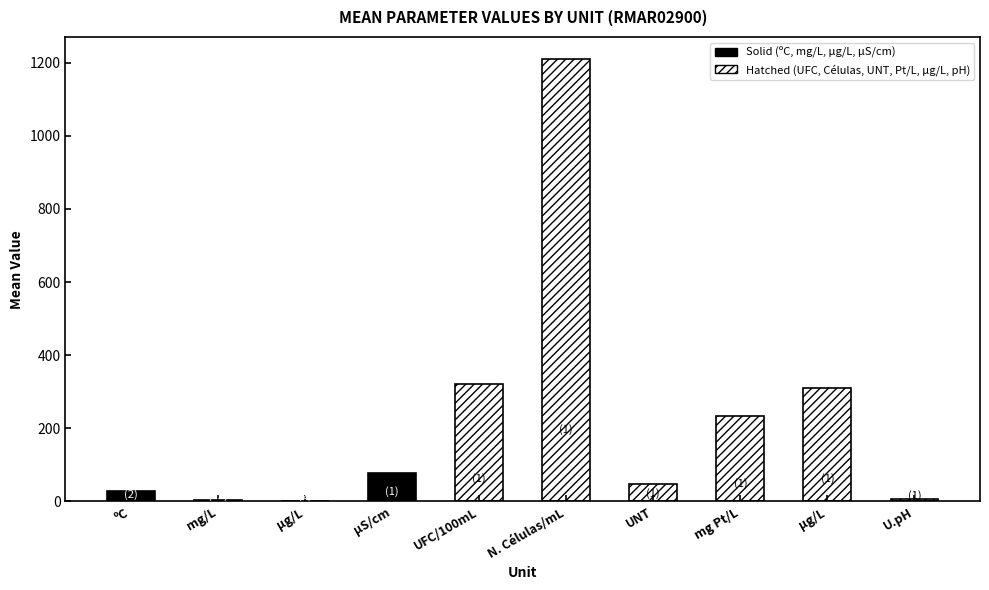

List the labels in order of value, smallest first.

µg/L, mg/L, U.pH, ºC, UNT, µS/cm, mg Pt/L, µg/L, UFC/100mL, N. Células/mL